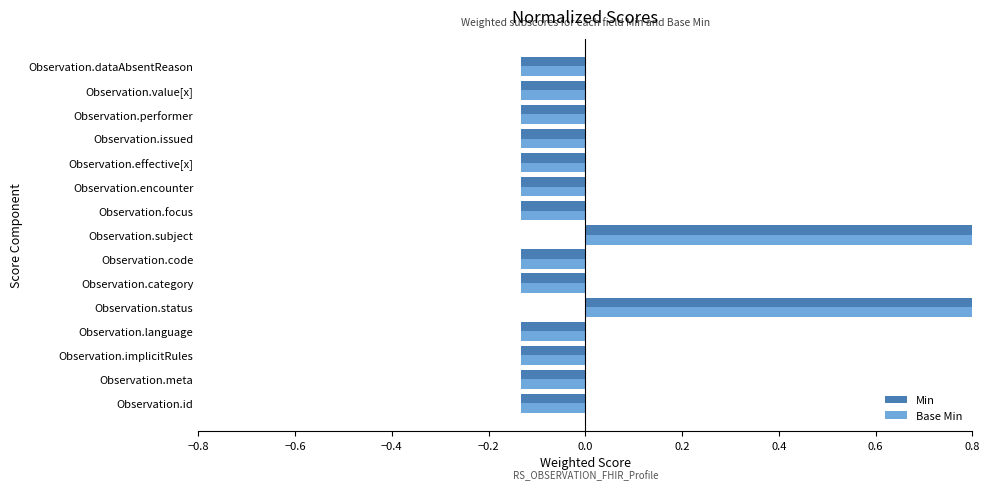

Read the Min value at Observation.value[x].

-0.1